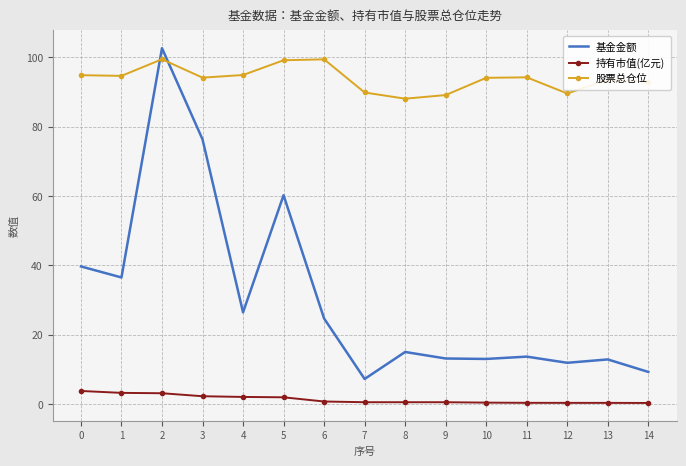

After their last crossing, which series has the higher values: 基金金额 or 股票总仓位?

股票总仓位